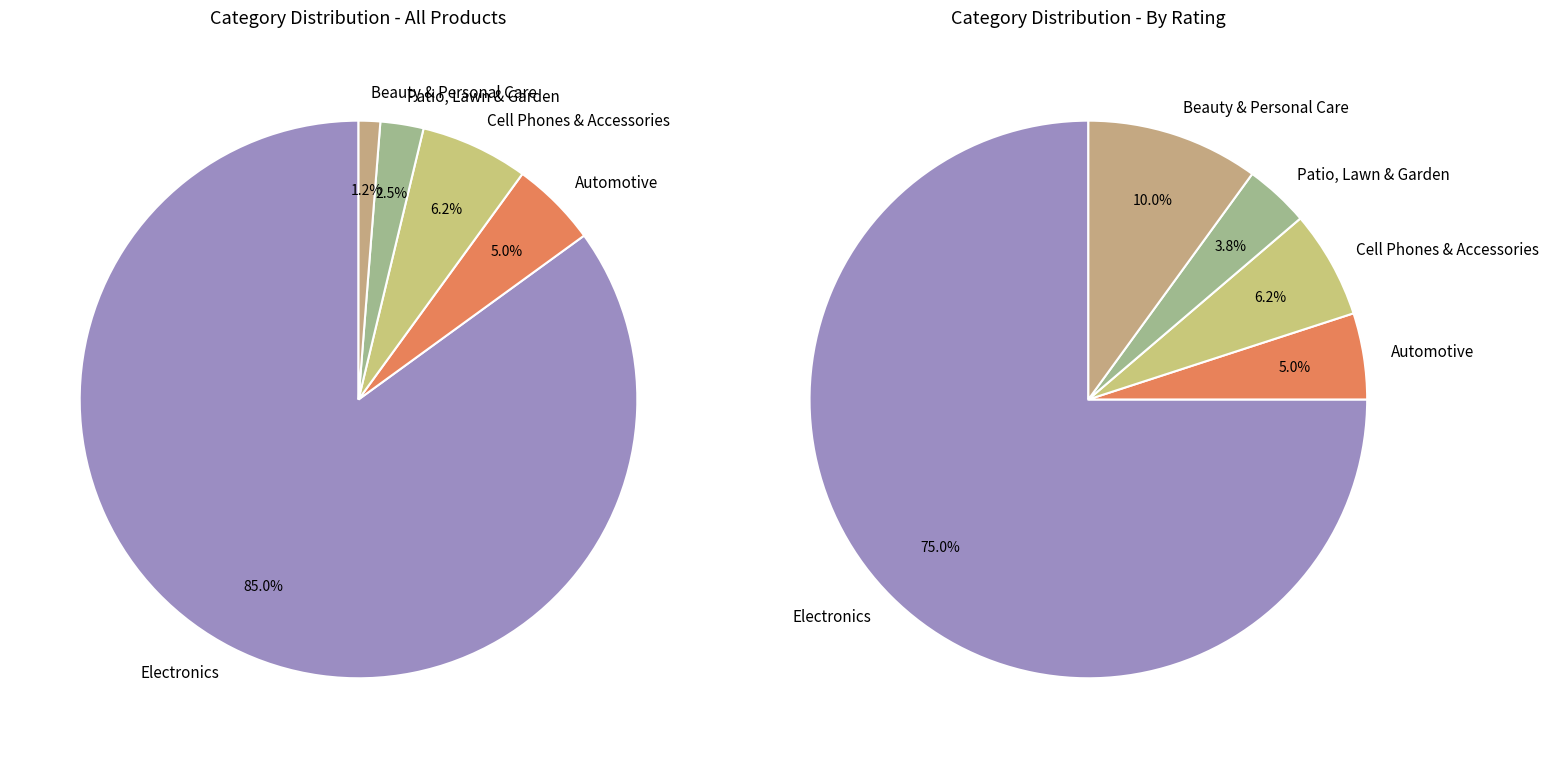

What percentage is the Automotive slice, to the nearest percent?

5%